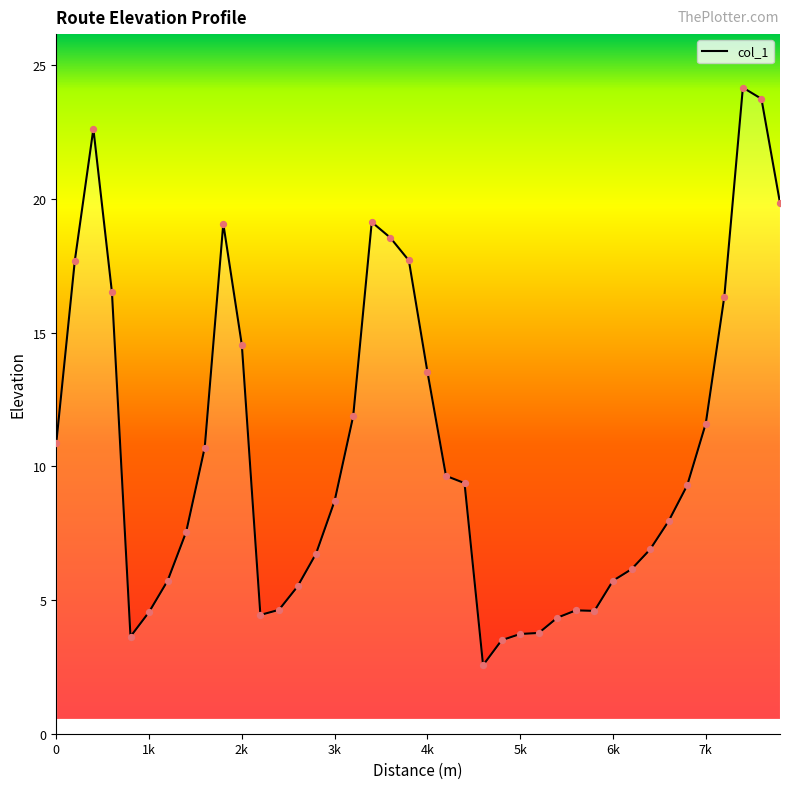

What is the maximum value shown in the chart?

24.2